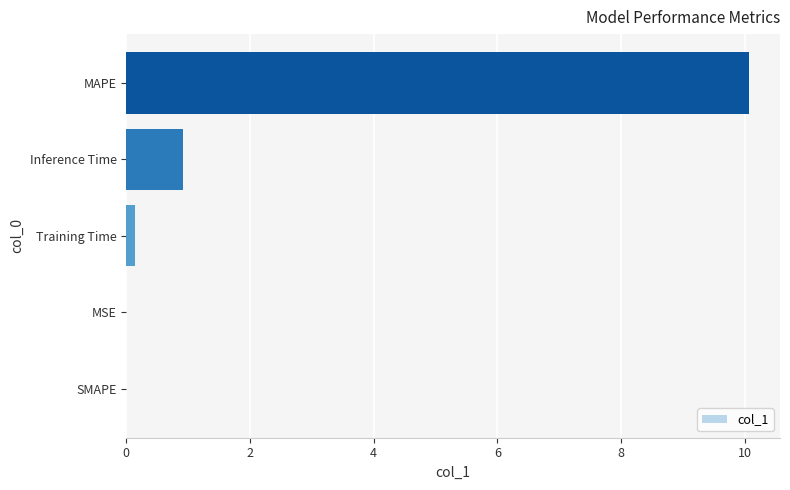

What is the sum of all values?

11.1